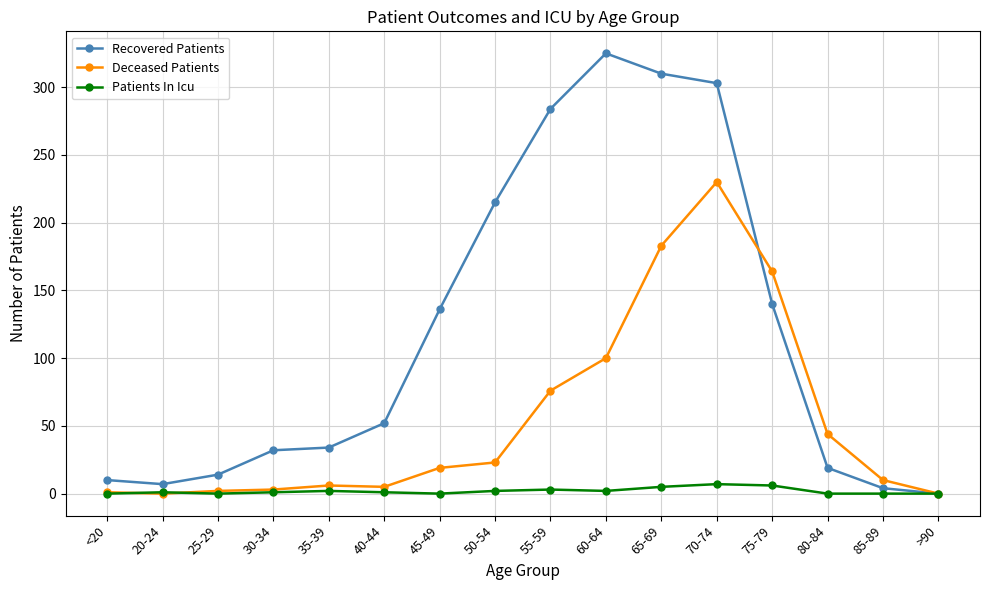

What is the value of the Deceased Patients point at the 6th from the left?

5